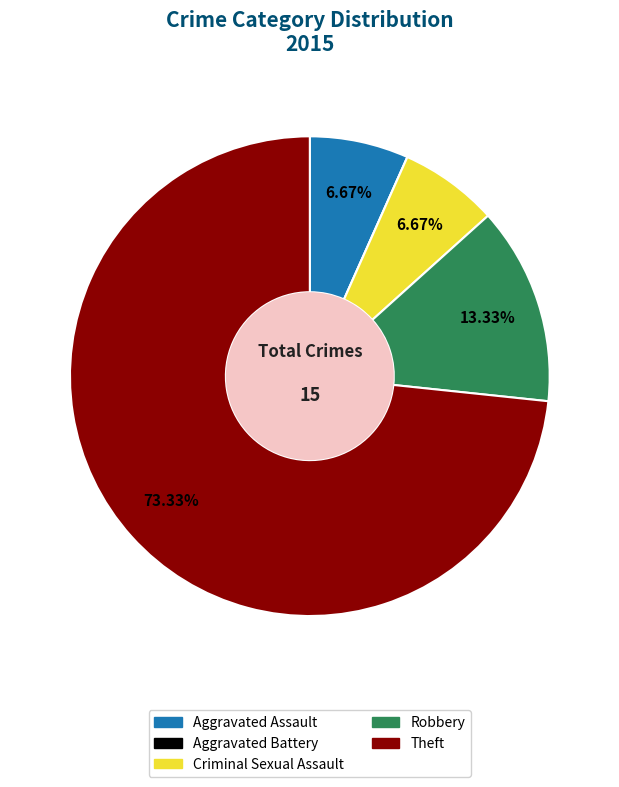

Combined, do Robbery and Theft account for over 50%?

Yes